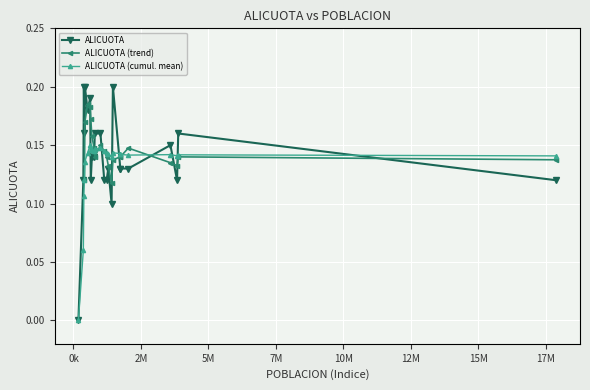

Reading right to left, list all the values displayed in this chart.

0.1	0.2	0.1	0.1	0.1	0.1	0.1	0.2	0.1	0.1	0.2	0.1	0.1	0.1	0.2	0.2	0.1	0.2	0.1	0.2	0.2	0.2	0.1	0.0